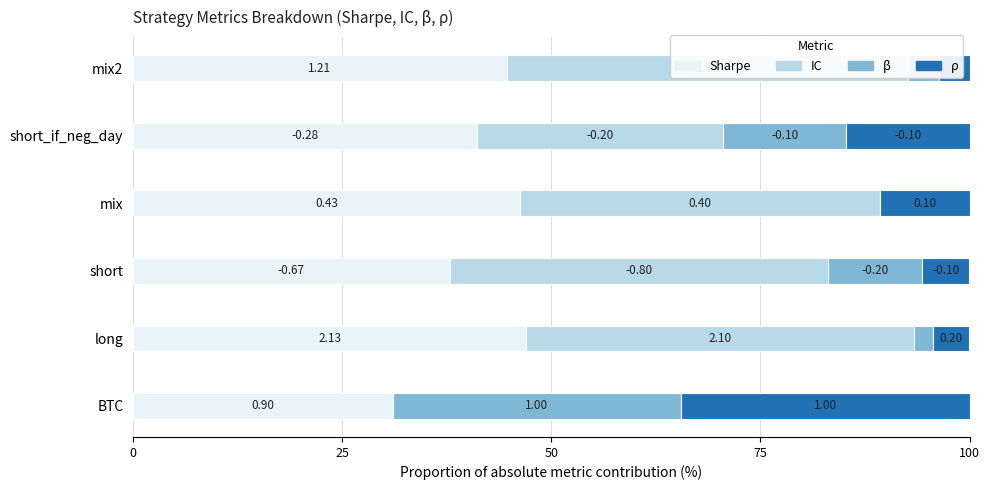

How many groups of bars are there?

6